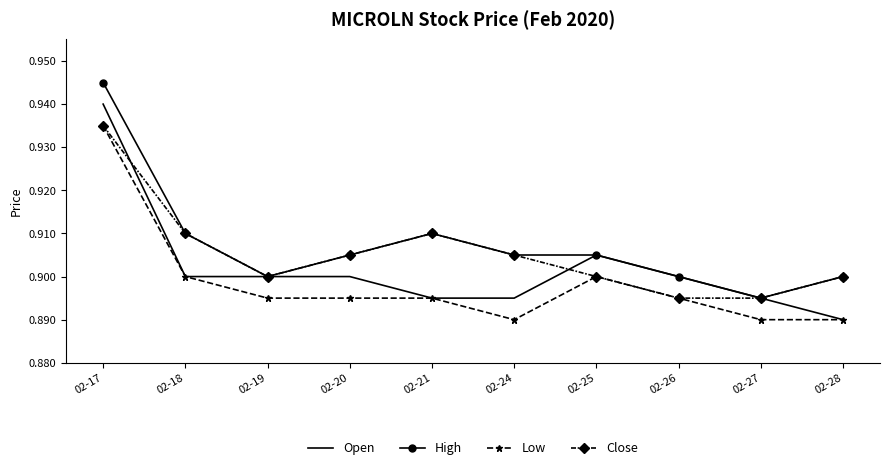

The Open series shows 0.9 at 02-26. True or false?

True